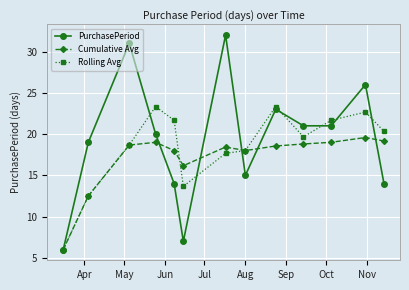

True or false: PurchasePeriod and Rolling Avg intersect in this chart.

True